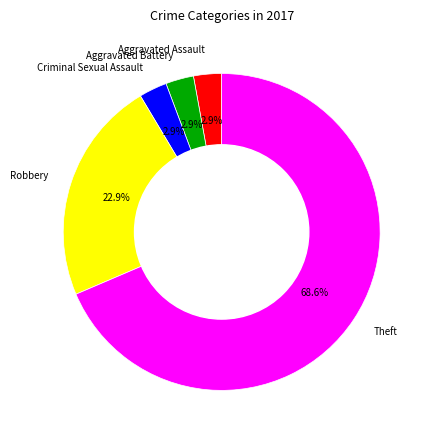

Is there any slice that represents more than half of the pie?

Yes